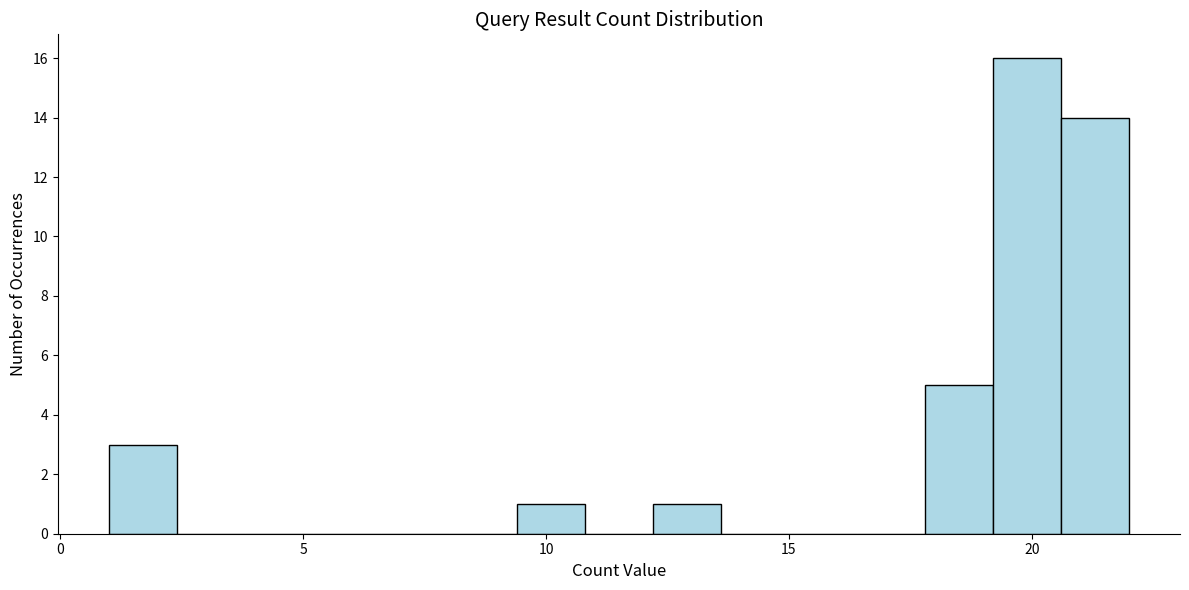

Around what value on the x-axis is the tallest bar? Give the approximate position of its centre, as read against the axis.

20.0